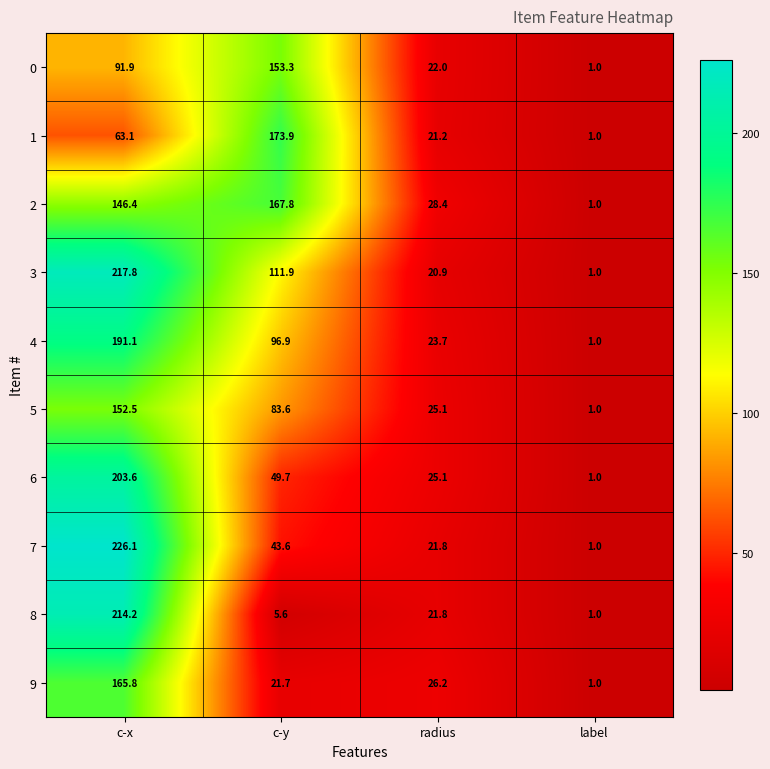

What is the difference between the maximum and second lowest values in the 7 series?

204.3